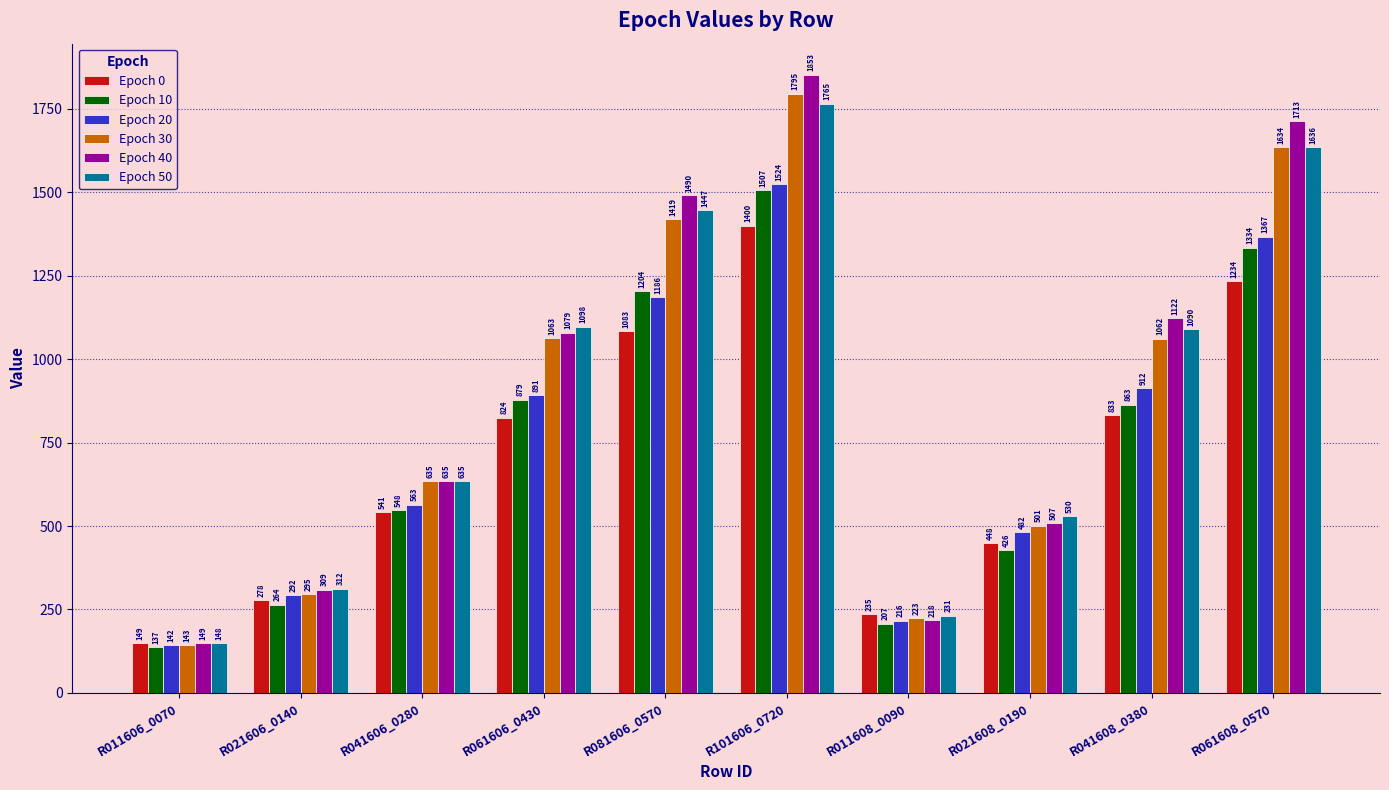

The Epoch 50 series shows 69.1 at R011608_0090. True or false?

False